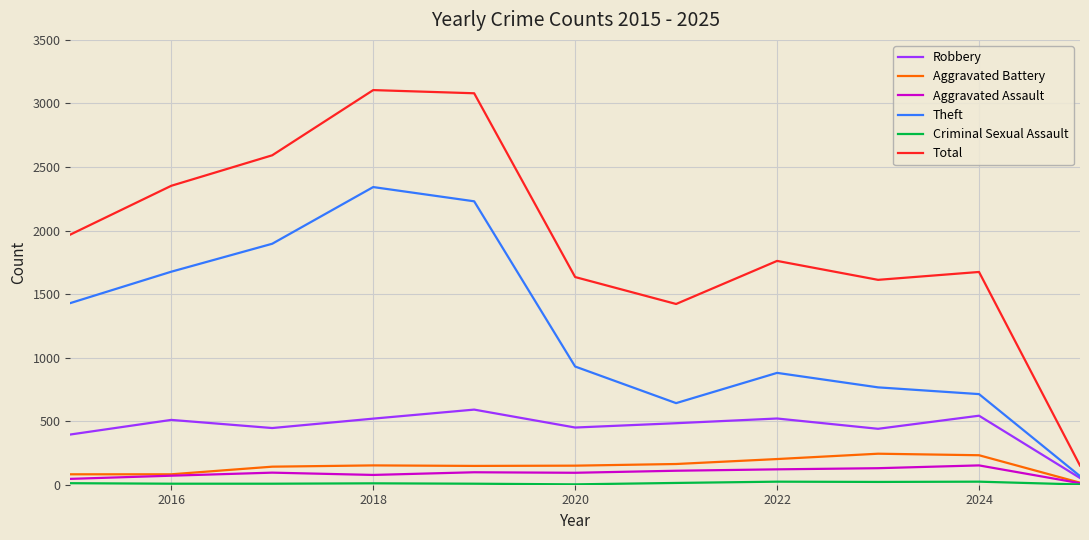

What is the maximum value shown in the chart?

3105